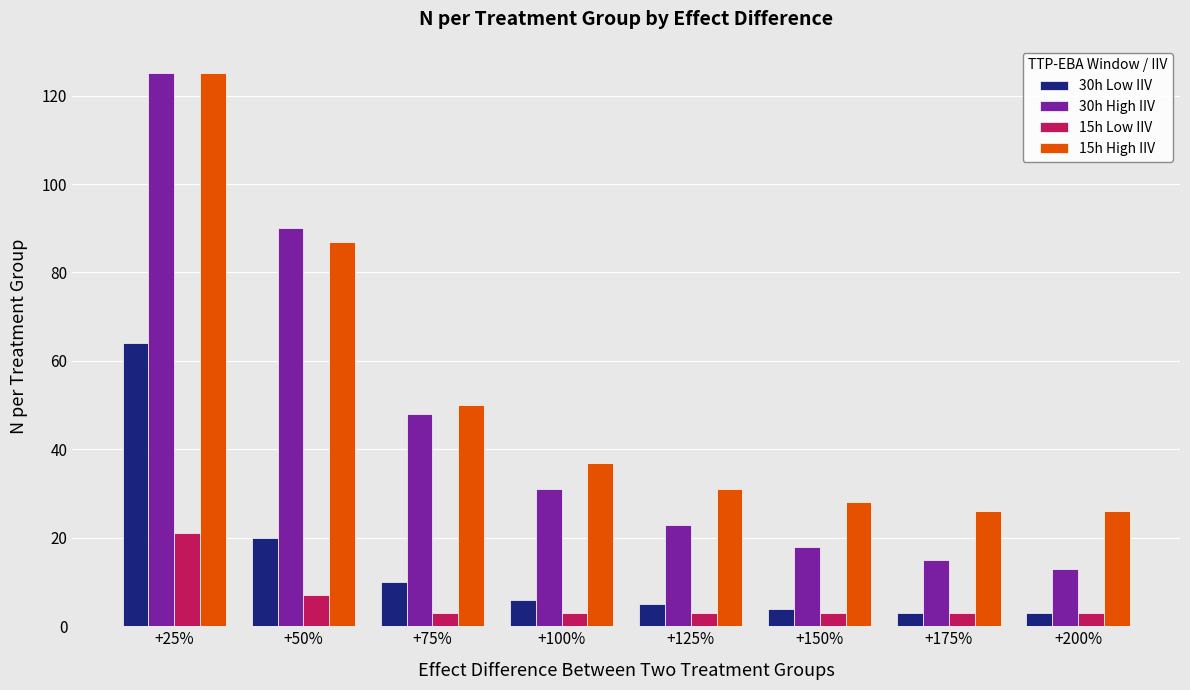

What is the sum of the 15h Low IIV values at +175% and +75%?

6